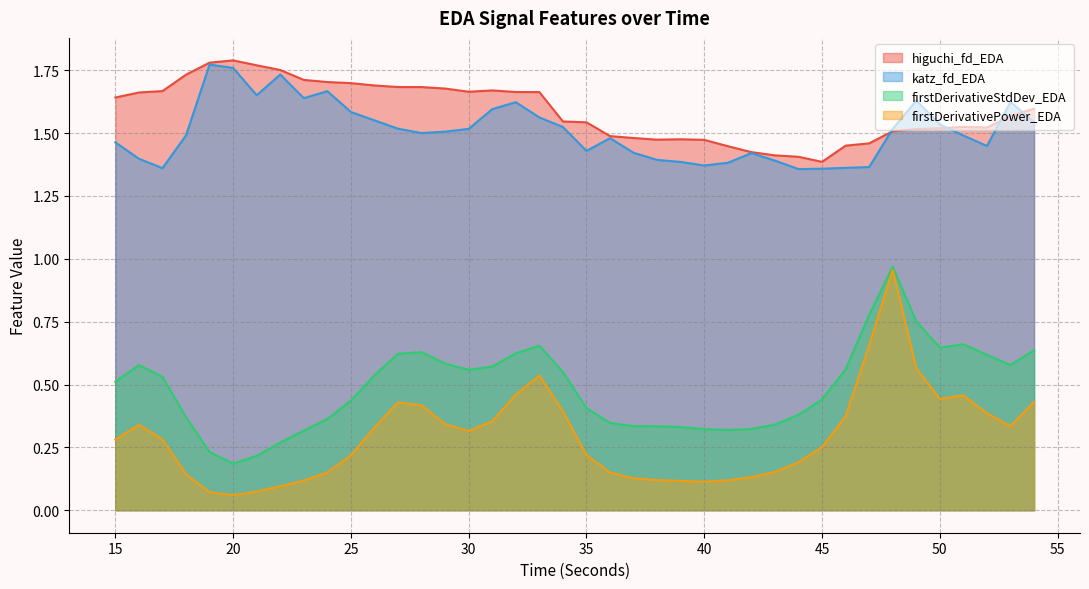

Which series has the largest range (max minus min)?

firstDerivativePower_EDA